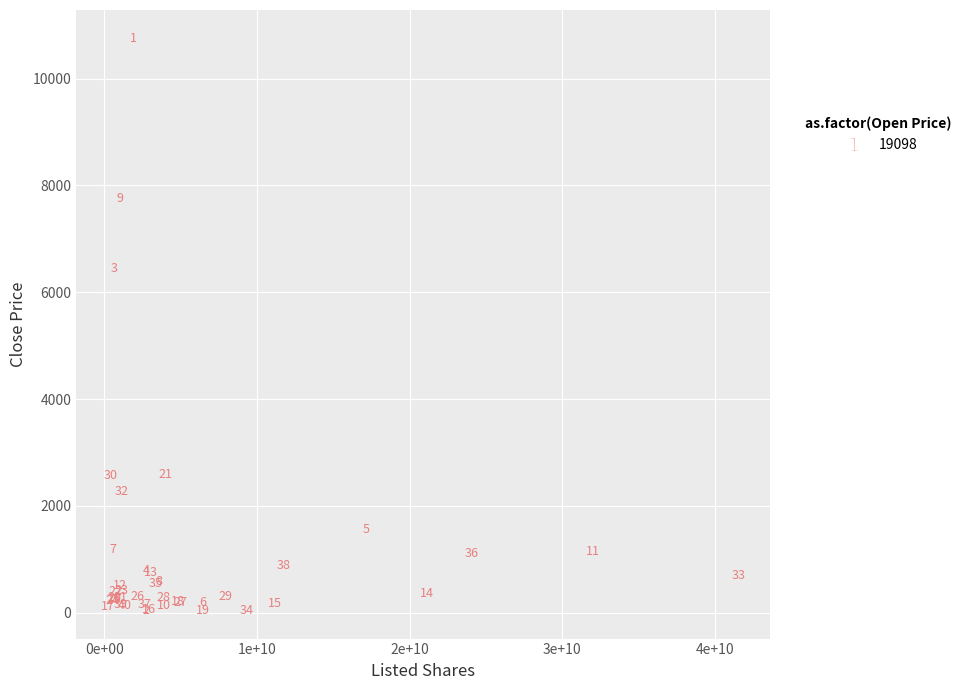

What Y value in the scatter plot is closest to 5400?

6450